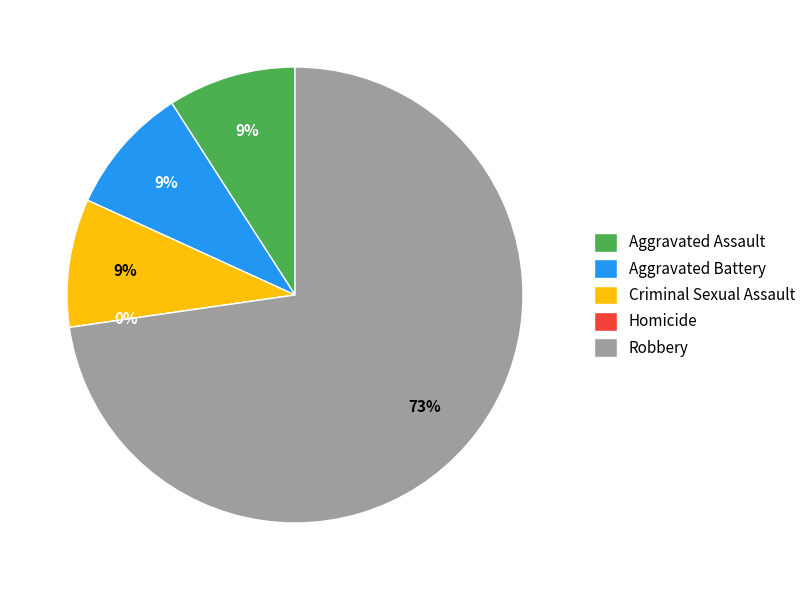

Which slice represents more than half of the pie?

Robbery